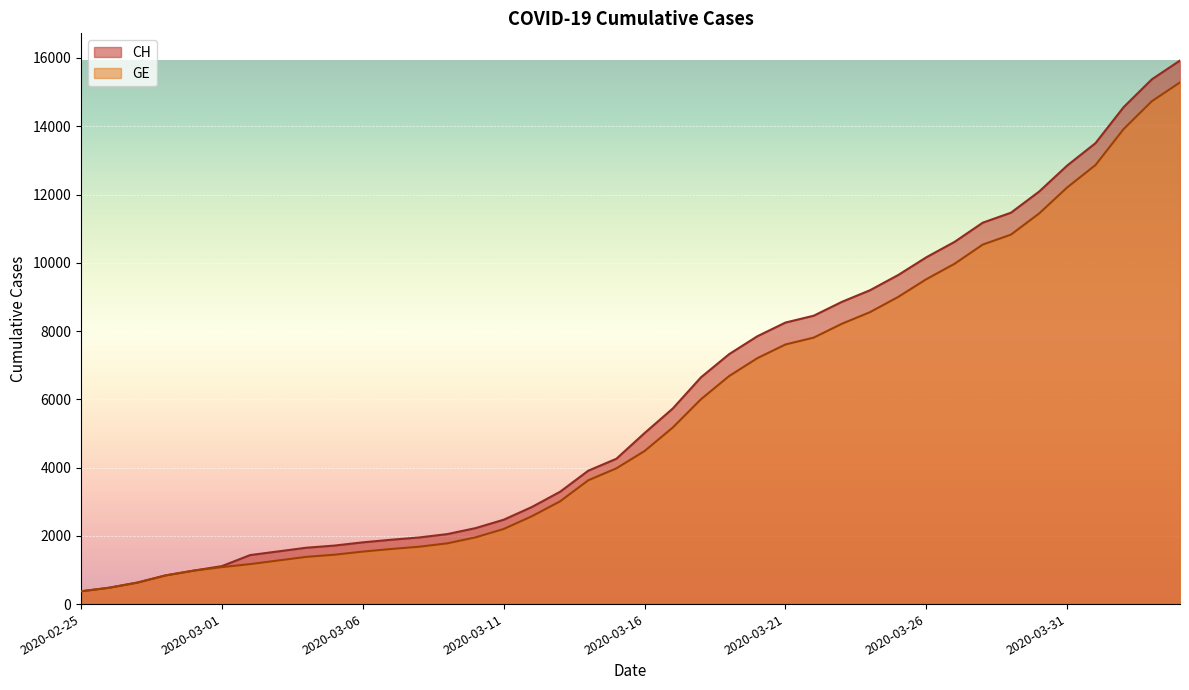

True or false: GE and CH intersect in this chart.

False